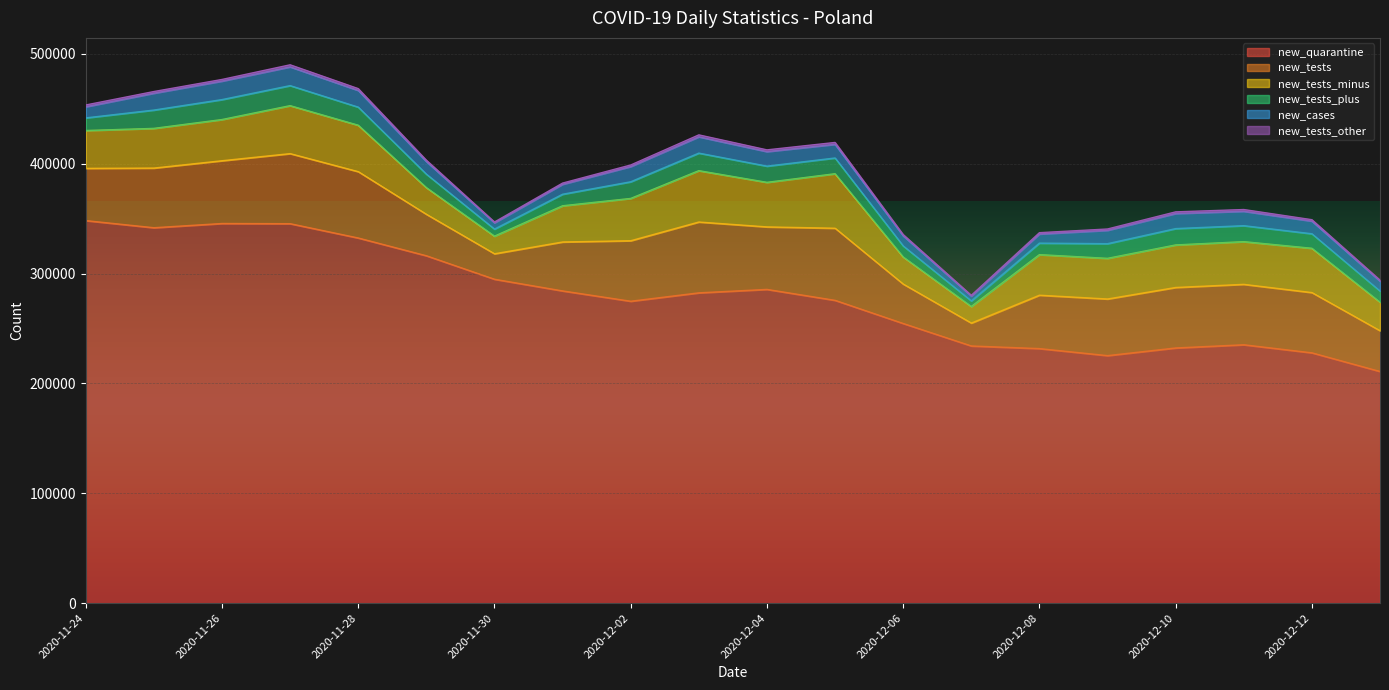

What is the sum of all new_tests_minus values?

699667